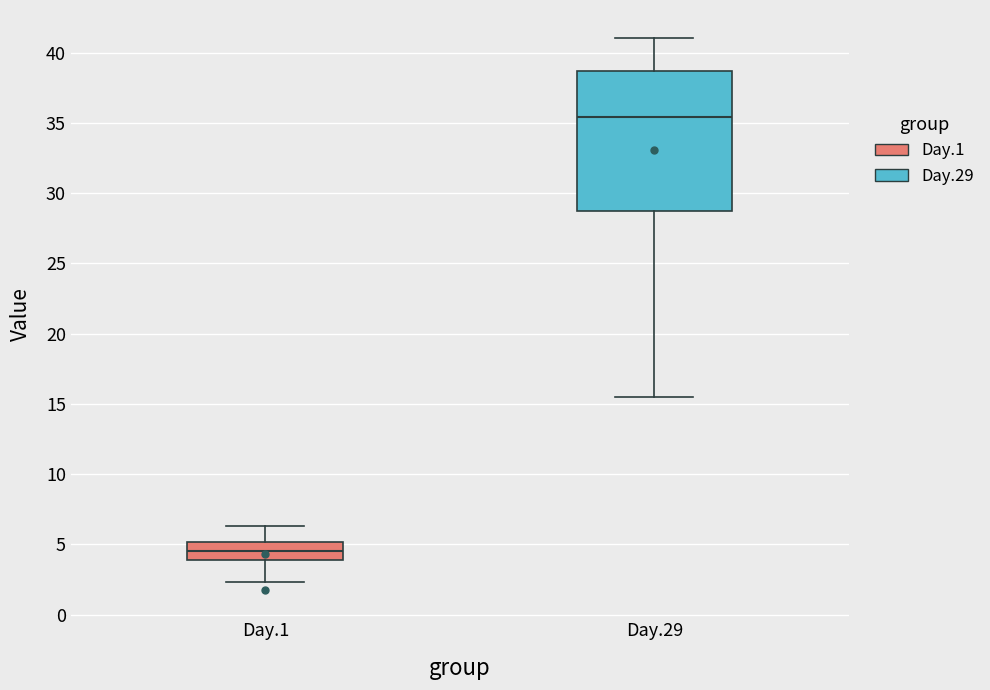

Reading left to right, transcribe this box plot: for each box, give where its median line is, the range the box spans, and where its two whiskers end, as read against the y-axis. The values are not printed on the chart, so give them approximately, as read against the axis.

Day.1: median 4.5, box 4.0 to 5.0, whiskers 2.5 to 6.5
Day.29: median 35.5, box 28.5 to 38.5, whiskers 15.5 to 41.0